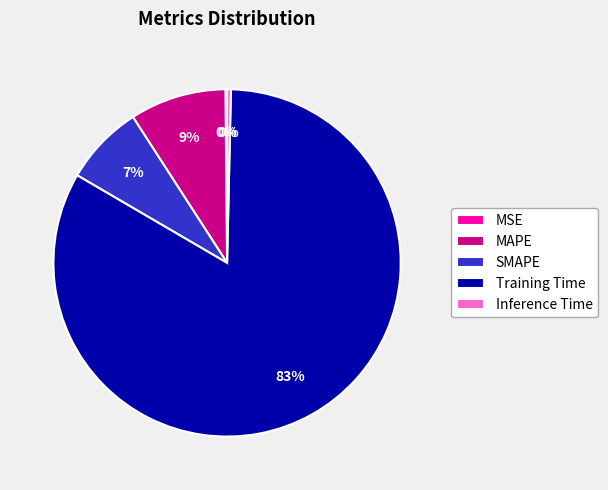

To the nearest percent, what is the average slice percentage?

20%